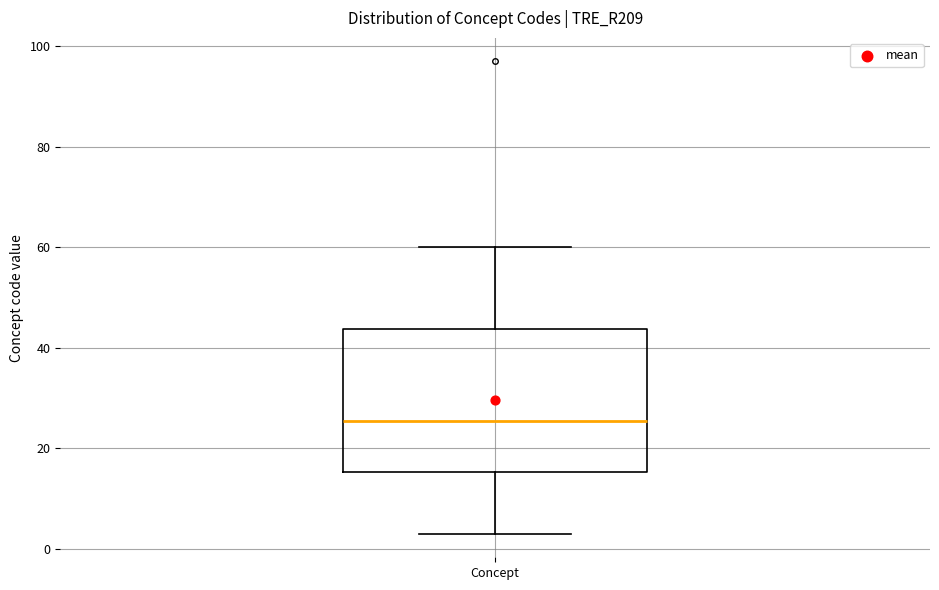

Where does the upper whisker of the box for Concept end on the y-axis? The values are not printed on the chart, so give them approximately, as read against the axis.

60